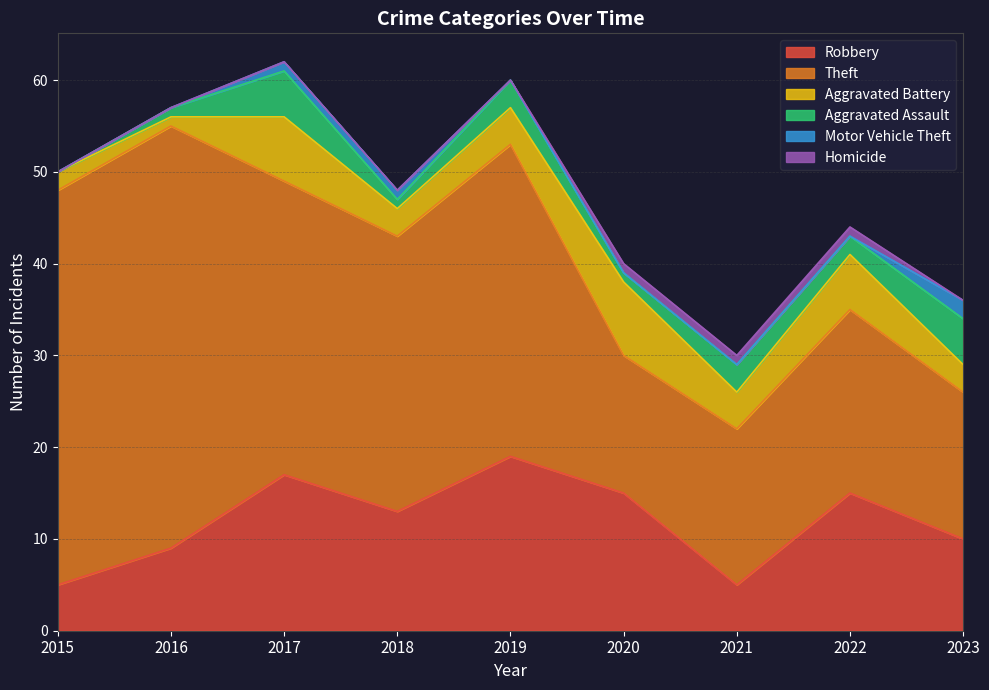

How many Homicide values are between 0 and 1?

9